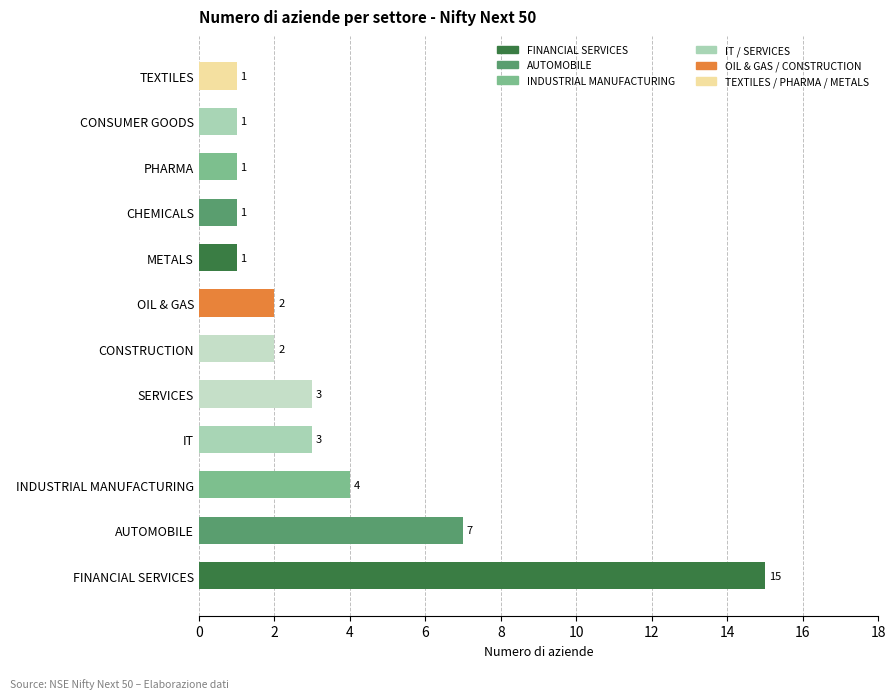

Which category has the highest value across all series?

FINANCIAL SERVICES